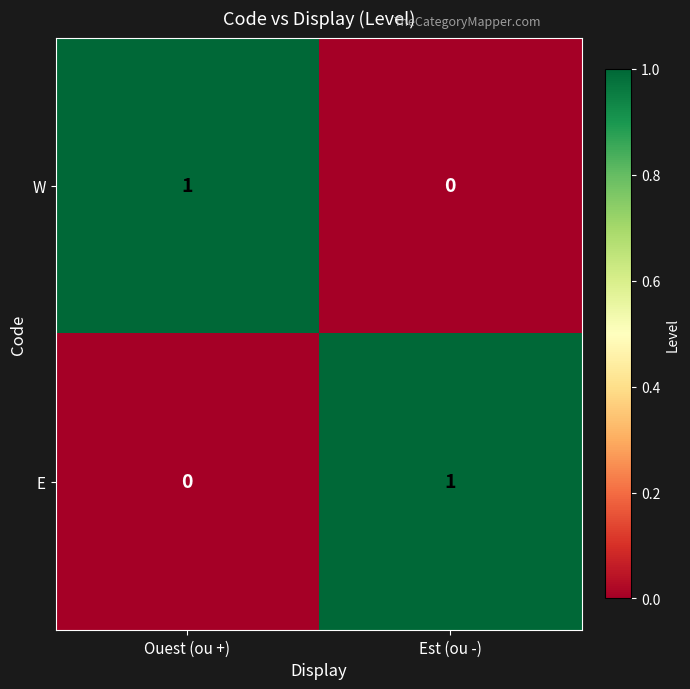

Rank the series at Ouest (ou +) from highest to lowest value.

W, E